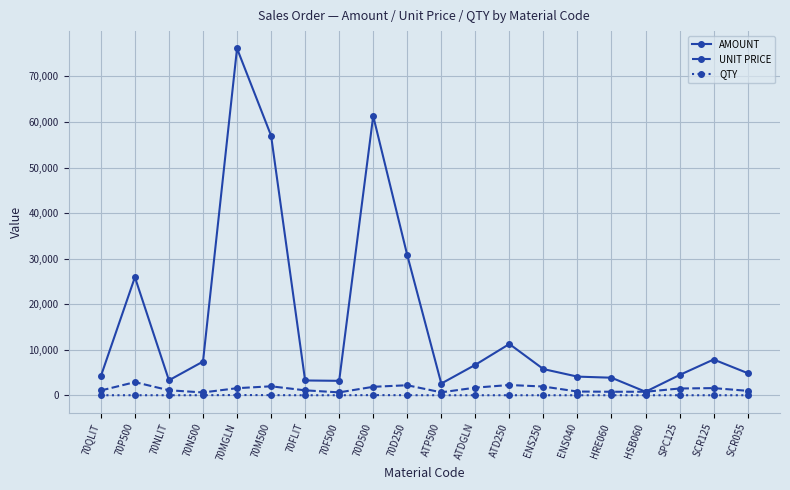

True or false: AMOUNT has more than 0 interior local peaks.

True